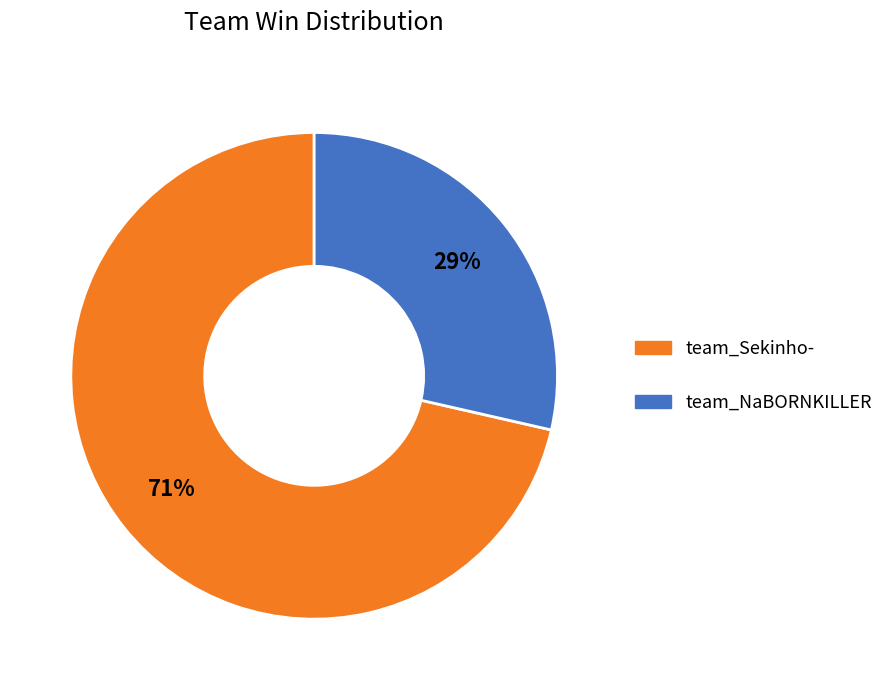

True or false: team_Sekinho- accounts for 71% of the total.

True